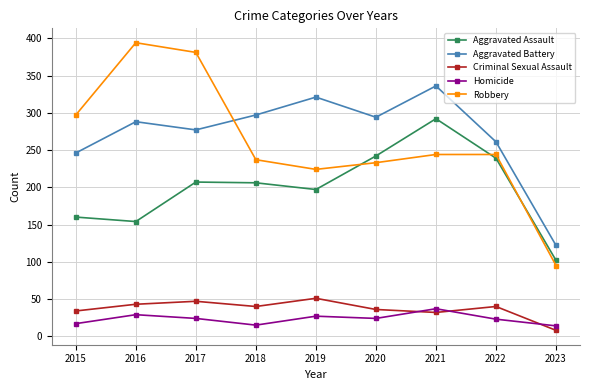

What value does the Aggravated Battery series have at 2019, to the nearest 50?

300